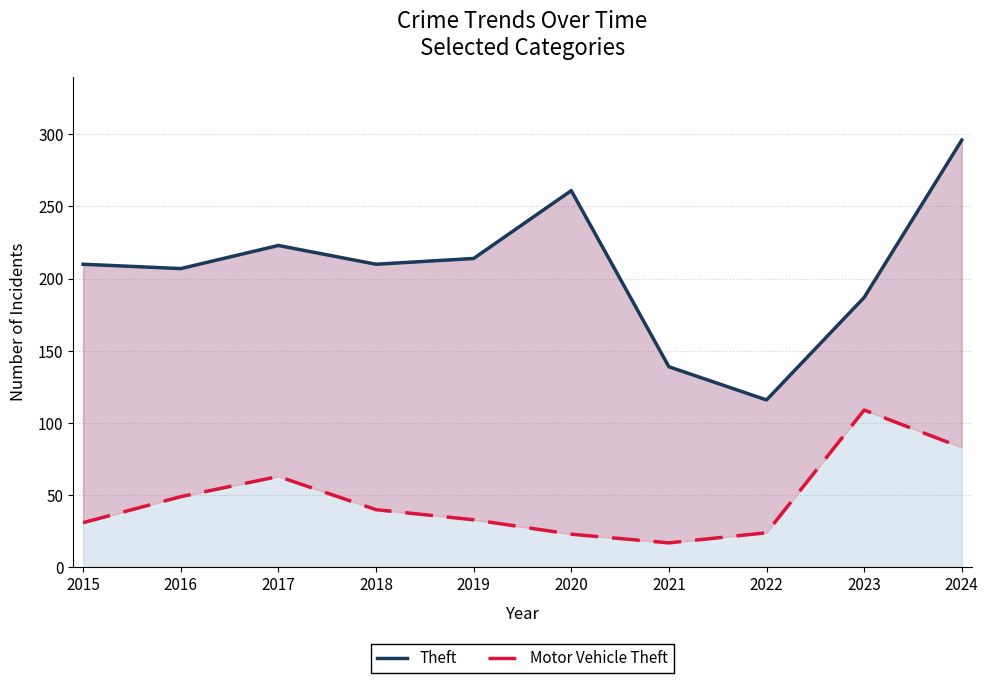

How many interior local peaks does the Theft series have?

2